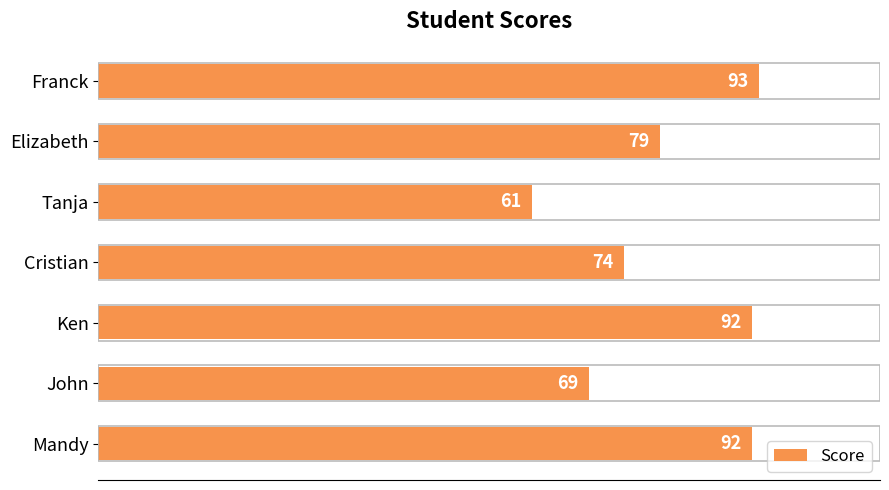

True or false: the data shows 117 at Cristian.

False